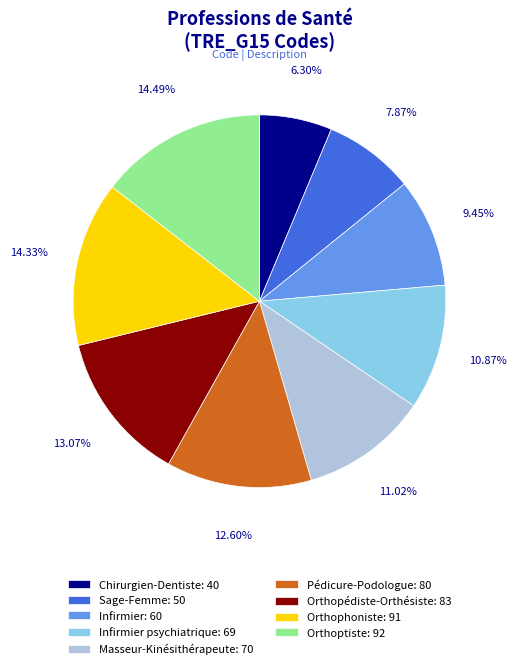

What is the ratio of the value at Chirurgien-Dentiste: 40 to the value at Orthopédiste-Orthésiste: 83?

0.5